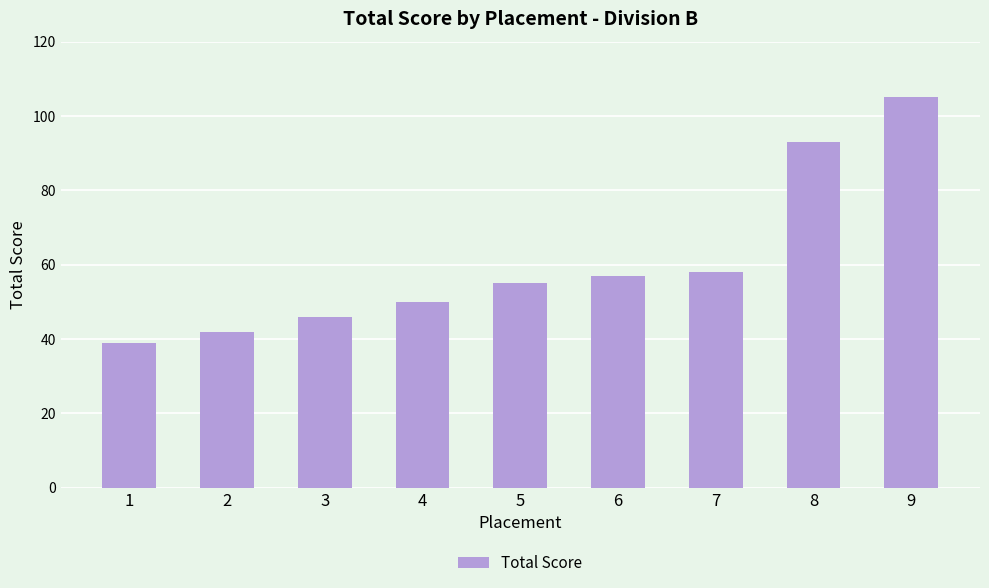

Reading left to right, extract all data points from this chart.

1=39	2=42	3=46	4=50	5=55	6=57	7=58	8=93	9=105